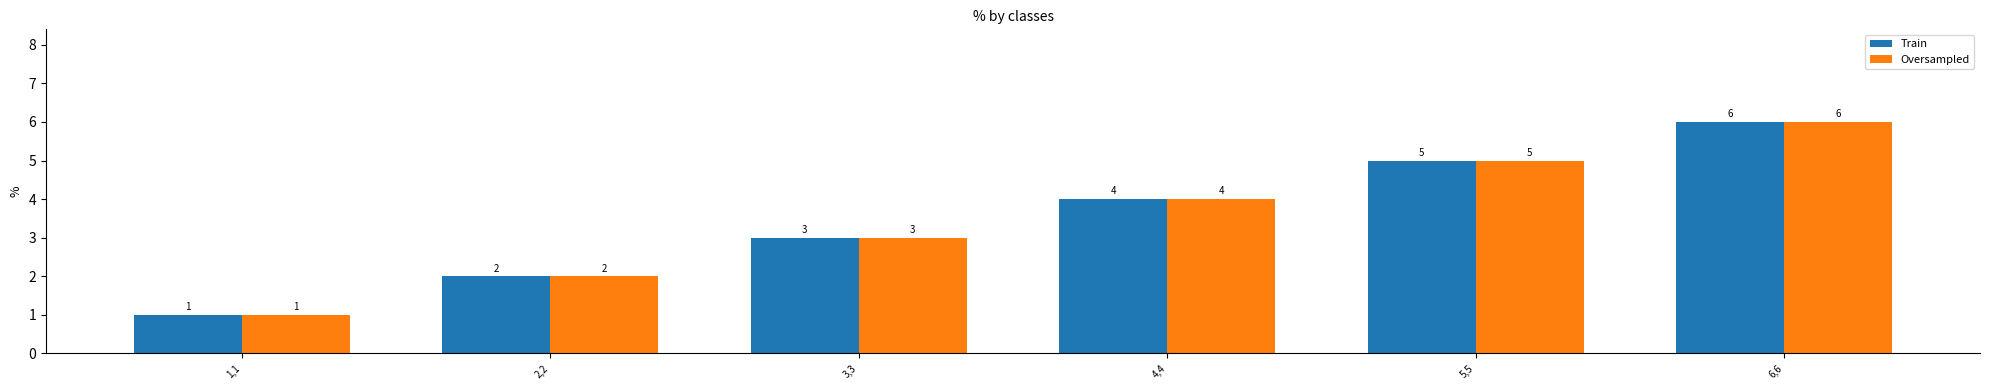

How many values in the Oversampled series are below 4?

3